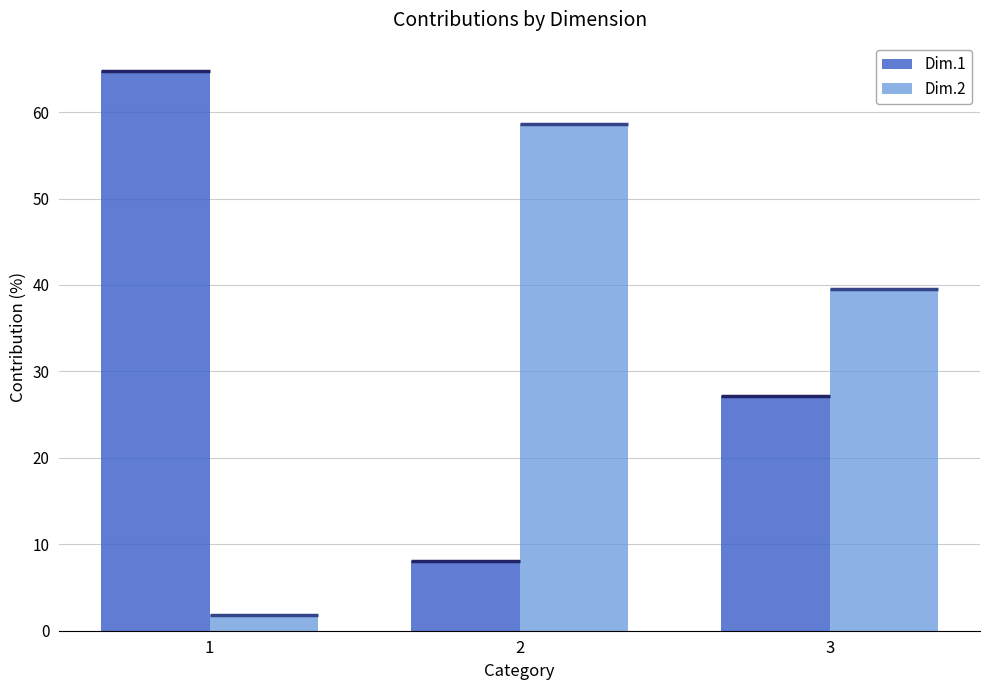

Rank the categories by Dim.1 value from highest to lowest.

1, 3, 2